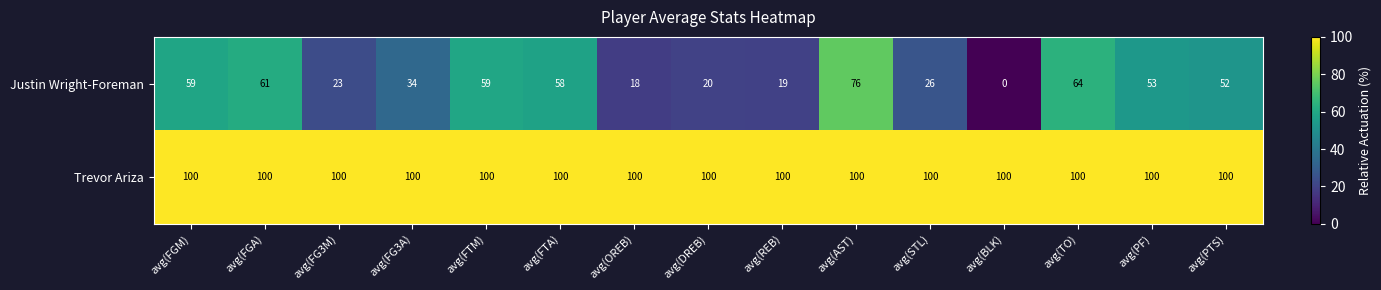

At which category does the chart reach its minimum across all series?

avg(BLK)